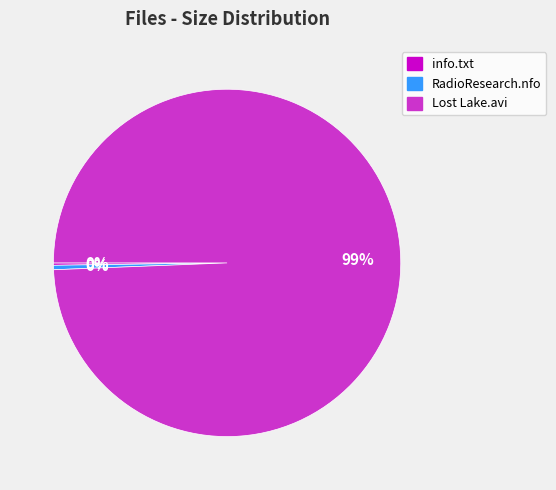

True or false: RadioResearch.nfo accounts for 0% of the total.

True